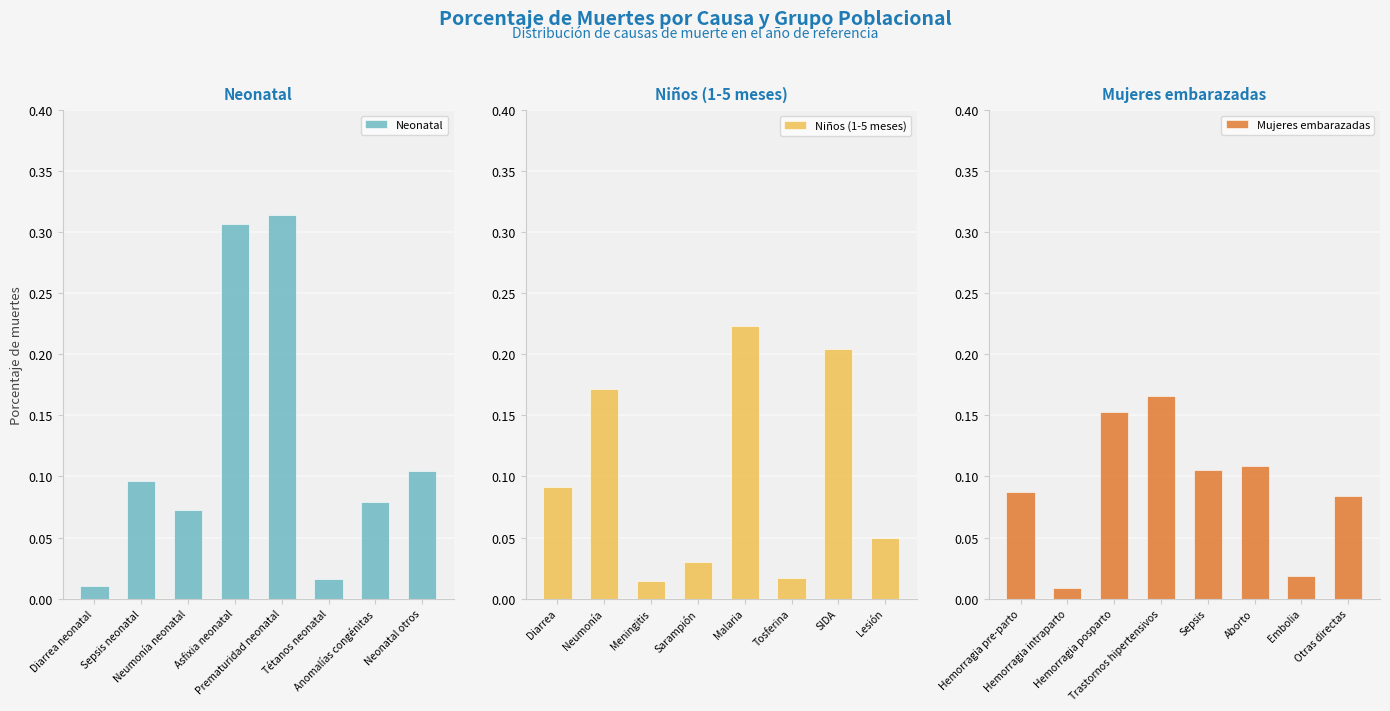

Reading left to right, list all the values displayed in this chart.

Neonatal: 0.0	0.1	0.1	0.3	0.3	0.0	0.1	0.1
Niños (1-5 meses): 0.1	0.2	0.0	0.0	0.2	0.0	0.2	0.0
Mujeres embarazadas: 0.1	0.0	0.2	0.2	0.1	0.1	0.0	0.1